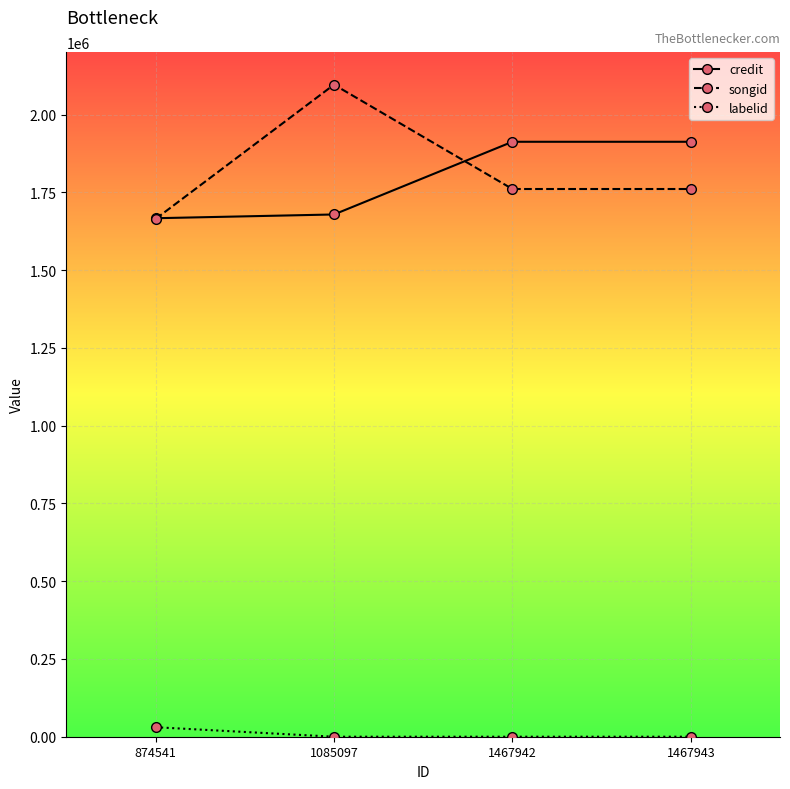

What is the approximate value of labelid at 874541?

30552